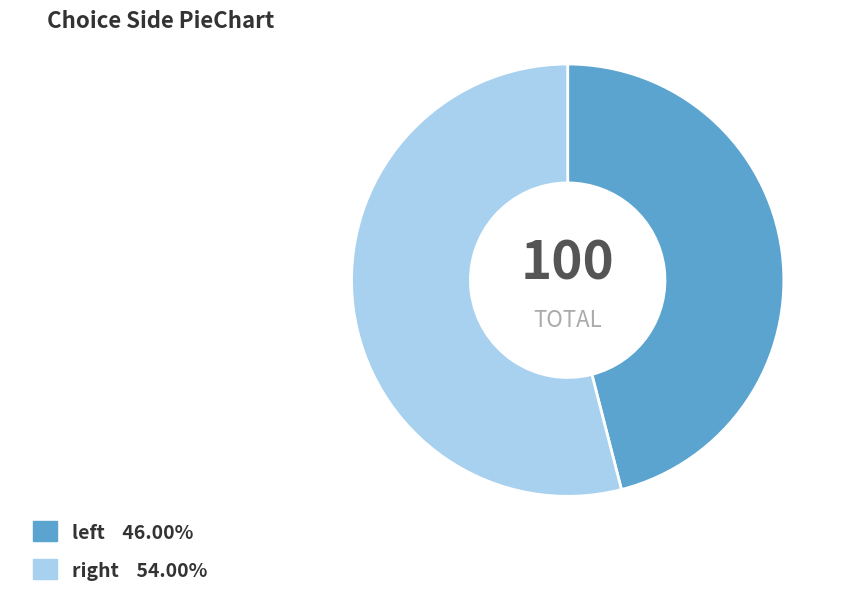

Which category has the smallest portion of the pie?

left